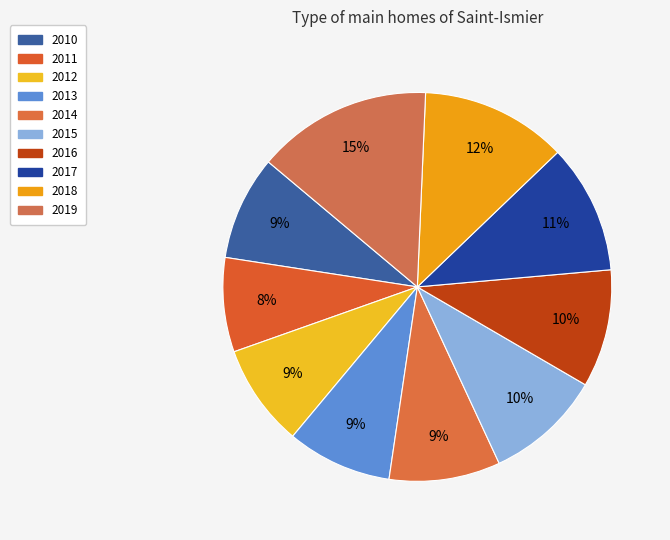

How many slices are in this pie chart?

10